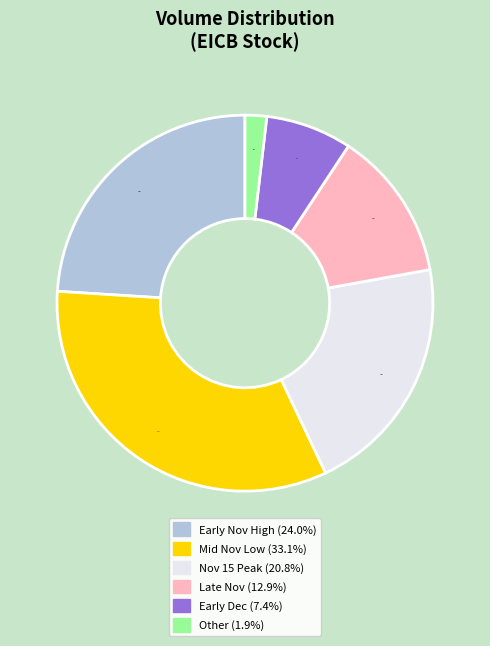

Does any single category account for the majority?

No